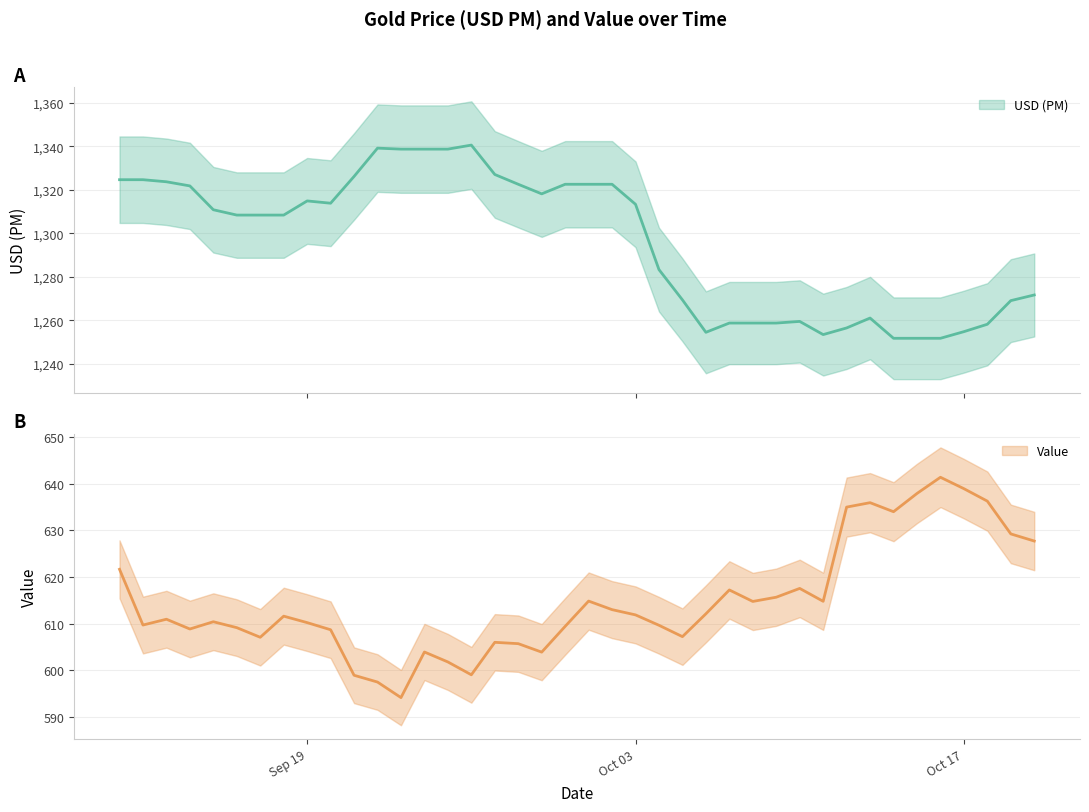

What is the greatest value displayed?

1340.5